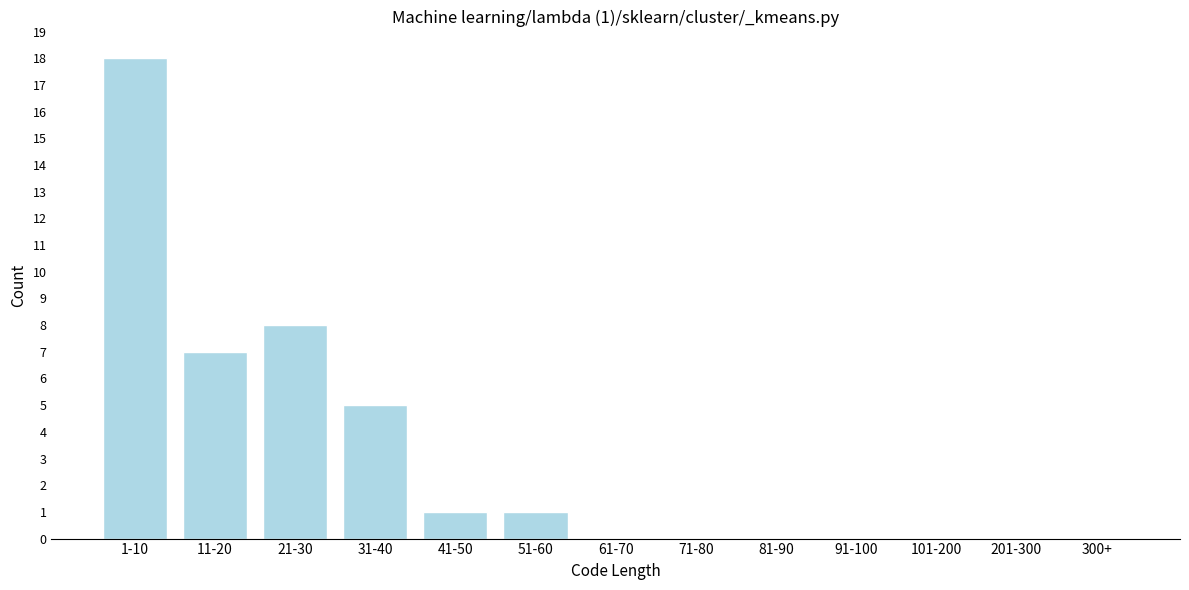

Reading left to right, what are all the values shown in this chart?

1-10=18	11-20=7	21-30=8	31-40=5	41-50=1	51-60=1	61-70=0	71-80=0	81-90=0	91-100=0	101-200=0	201-300=0	300+=0